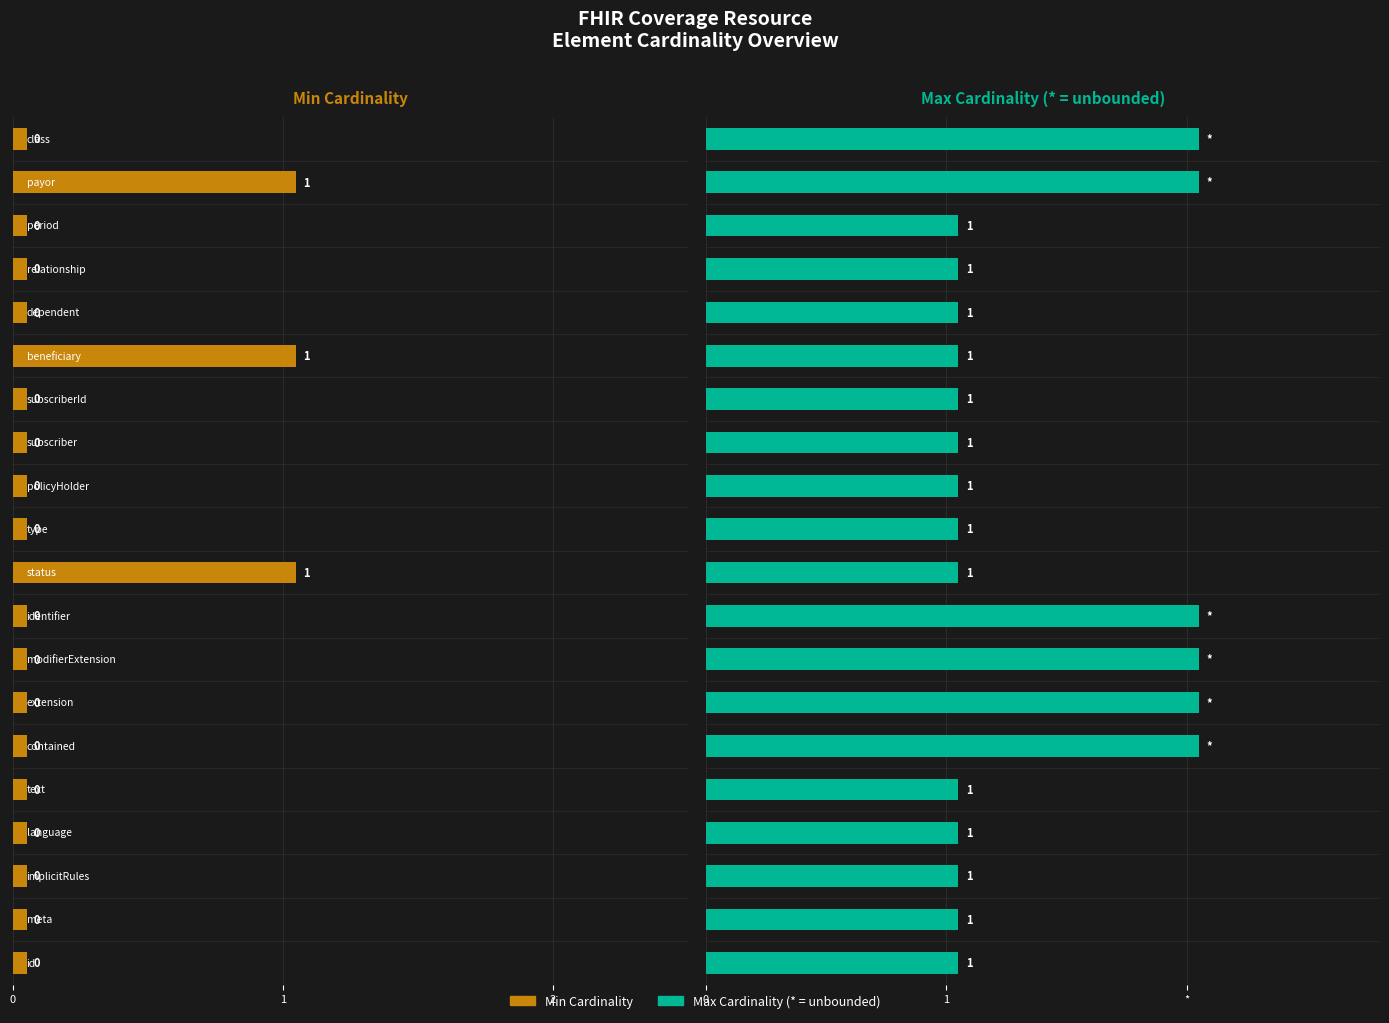

What are all the series names shown in the legend?

Min Cardinality, Max Cardinality